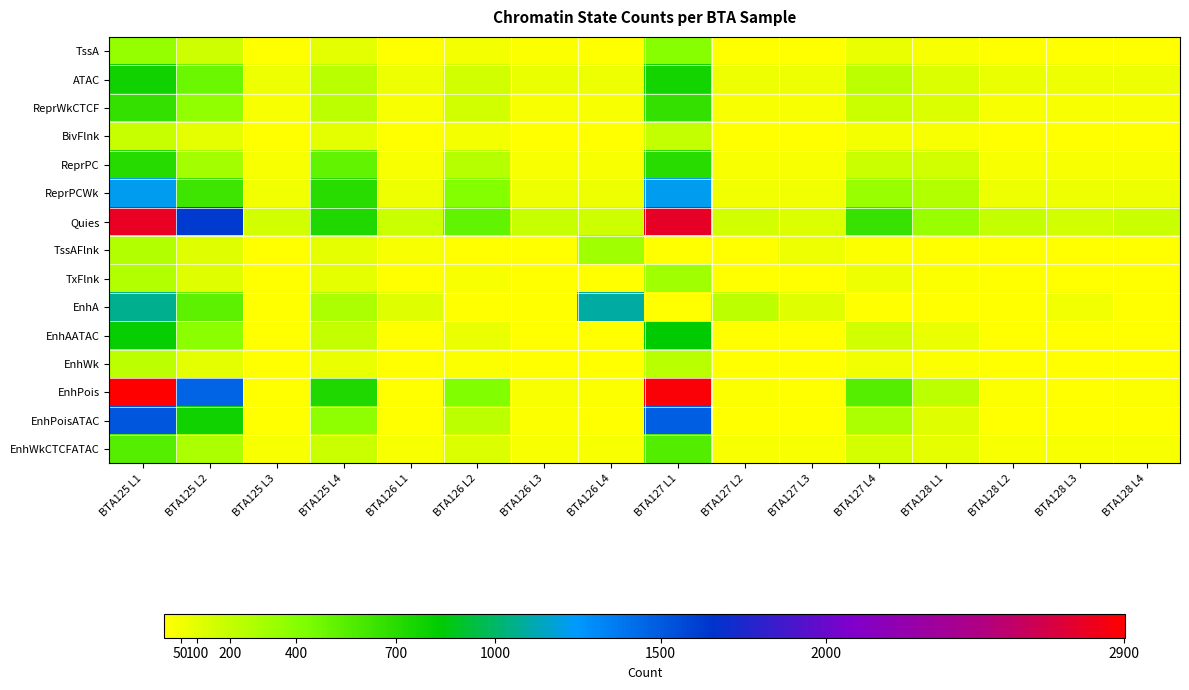

Reading left to right, transcribe all the data shown in this chart.

TssA: BTA125 L1=341	BTA125 L2=160	BTA125 L3=5	BTA125 L4=102	BTA126 L1=6	BTA126 L2=45	BTA126 L3=12	BTA126 L4=9	BTA127 L1=386	BTA127 L2=7	BTA127 L3=9	BTA127 L4=69	BTA128 L1=30	BTA128 L2=7	BTA128 L3=10	BTA128 L4=10
ATAC: BTA125 L1=780	BTA125 L2=483	BTA125 L3=67	BTA125 L4=237	BTA126 L1=68	BTA126 L2=157	BTA126 L3=72	BTA126 L4=68	BTA127 L1=767	BTA127 L2=67	BTA127 L3=66	BTA127 L4=225	BTA128 L1=120	BTA128 L2=69	BTA128 L3=66	BTA128 L4=65
ReprWkCTCF: BTA125 L1=658	BTA125 L2=355	BTA125 L3=30	BTA125 L4=218	BTA126 L1=27	BTA126 L2=151	BTA126 L3=26	BTA126 L4=26	BTA127 L1=660	BTA127 L2=27	BTA127 L3=28	BTA127 L4=176	BTA128 L1=115	BTA128 L2=28	BTA128 L3=27	BTA128 L4=28
BivFlnk: BTA125 L1=189	BTA125 L2=88	BTA125 L3=6	BTA125 L4=94	BTA126 L1=6	BTA126 L2=44	BTA126 L3=6	BTA126 L4=7	BTA127 L1=194	BTA127 L2=5	BTA127 L3=7	BTA127 L4=40	BTA128 L1=26	BTA128 L2=6	BTA128 L3=5	BTA128 L4=5
ReprPC: BTA125 L1=706	BTA125 L2=298	BTA125 L3=26	BTA125 L4=511	BTA126 L1=28	BTA126 L2=247	BTA126 L3=28	BTA126 L4=28	BTA127 L1=693	BTA127 L2=26	BTA127 L3=26	BTA127 L4=172	BTA128 L1=149	BTA128 L2=31	BTA128 L3=29	BTA128 L4=32
ReprPCWk: BTA125 L1=1220	BTA125 L2=628	BTA125 L3=54	BTA125 L4=698	BTA126 L1=60	BTA126 L2=399	BTA126 L3=63	BTA126 L4=62	BTA127 L1=1224	BTA127 L2=56	BTA127 L3=50	BTA127 L4=330	BTA128 L1=251	BTA128 L2=61	BTA128 L3=61	BTA128 L4=65
Quies: BTA125 L1=2787	BTA125 L2=1625	BTA125 L3=151	BTA125 L4=735	BTA126 L1=175	BTA126 L2=521	BTA126 L3=188	BTA126 L4=161	BTA127 L1=2779	BTA127 L2=152	BTA127 L3=118	BTA127 L4=647	BTA128 L1=334	BTA128 L2=195	BTA128 L3=157	BTA128 L4=178
TssAFlnk: BTA125 L1=259	BTA125 L2=106	BTA125 L3=2	BTA125 L4=87	BTA126 L1=33	BTA126 L2=5	BTA126 L3=3	BTA126 L4=307	BTA127 L1=3	BTA127 L2=1	BTA127 L3=64	BTA127 L4=12	BTA128 L1=3	BTA128 L2=3	BTA128 L3=5	BTA128 L4=3
TxFlnk: BTA125 L1=259	BTA125 L2=106	BTA125 L3=2	BTA125 L4=87	BTA126 L1=0	BTA126 L2=33	BTA126 L3=5	BTA126 L4=3	BTA127 L1=307	BTA127 L2=3	BTA127 L3=1	BTA127 L4=64	BTA128 L1=12	BTA128 L2=3	BTA128 L3=3	BTA128 L4=5
EnhA: BTA125 L1=1063	BTA125 L2=528	BTA125 L3=1	BTA125 L4=280	BTA126 L1=108	BTA126 L2=5	BTA126 L3=5	BTA126 L4=1097	BTA127 L1=1	BTA127 L2=219	BTA127 L3=103	BTA127 L4=1	BTA128 L1=4	BTA128 L2=1	BTA128 L3=53	BTA128 L4=3
EnhAATAC: BTA125 L1=811	BTA125 L2=384	BTA125 L3=1	BTA125 L4=197	BTA126 L1=2	BTA126 L2=74	BTA126 L3=4	BTA126 L4=5	BTA127 L1=837	BTA127 L2=0	BTA127 L3=0	BTA127 L4=152	BTA128 L1=74	BTA128 L2=2	BTA128 L3=0	BTA128 L4=3
EnhWk: BTA125 L1=216	BTA125 L2=101	BTA125 L3=2	BTA125 L4=77	BTA126 L1=3	BTA126 L2=17	BTA126 L3=2	BTA126 L4=2	BTA127 L1=227	BTA127 L2=1	BTA127 L3=1	BTA127 L4=55	BTA128 L1=21	BTA128 L2=3	BTA128 L3=0	BTA128 L4=1
EnhPois: BTA125 L1=2904	BTA125 L2=1462	BTA125 L3=4	BTA125 L4=736	BTA126 L1=5	BTA126 L2=410	BTA126 L3=24	BTA126 L4=17	BTA127 L1=2880	BTA127 L2=15	BTA127 L3=5	BTA127 L4=548	BTA128 L1=221	BTA128 L2=21	BTA128 L3=9	BTA128 L4=18
EnhPoisATAC: BTA125 L1=1519	BTA125 L2=779	BTA125 L3=2	BTA125 L4=374	BTA126 L1=3	BTA126 L2=222	BTA126 L3=12	BTA126 L4=9	BTA127 L1=1485	BTA127 L2=7	BTA127 L3=2	BTA127 L4=283	BTA128 L1=106	BTA128 L2=11	BTA128 L3=5	BTA128 L4=7
EnhWkCTCFATAC: BTA125 L1=555	BTA125 L2=275	BTA125 L3=27	BTA125 L4=176	BTA126 L1=24	BTA126 L2=117	BTA126 L3=25	BTA126 L4=25	BTA127 L1=558	BTA127 L2=25	BTA127 L3=26	BTA127 L4=141	BTA128 L1=82	BTA128 L2=26	BTA128 L3=24	BTA128 L4=26